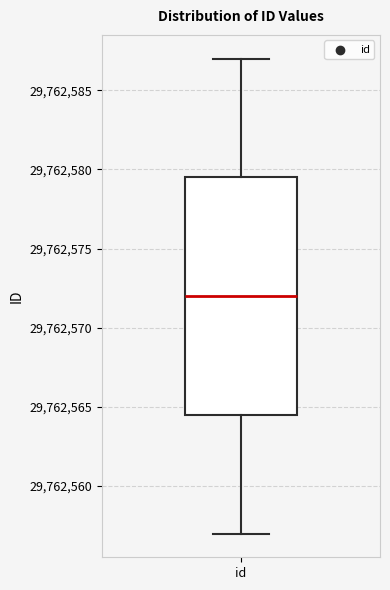

Read this box plot against the y-axis: the position of the median line, the range covered by the box, and the ends of both whiskers. The values are not printed on the chart, so give them approximately, as read against the axis.

median 29762572.0, box 29762564.5 to 29762579.5, whiskers 29762557.0 to 29762587.0